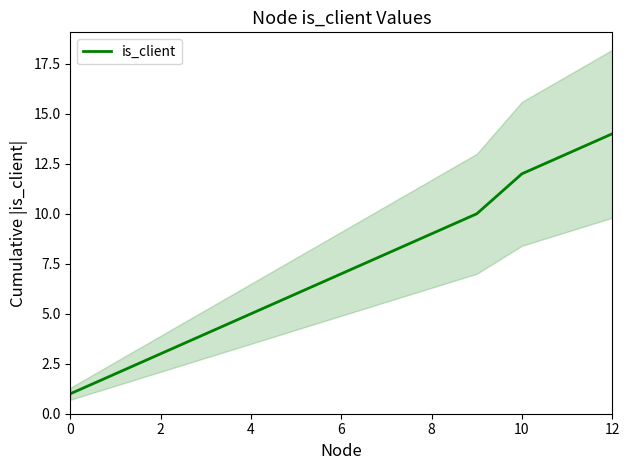

What is the difference between the maximum and second lowest values?

12